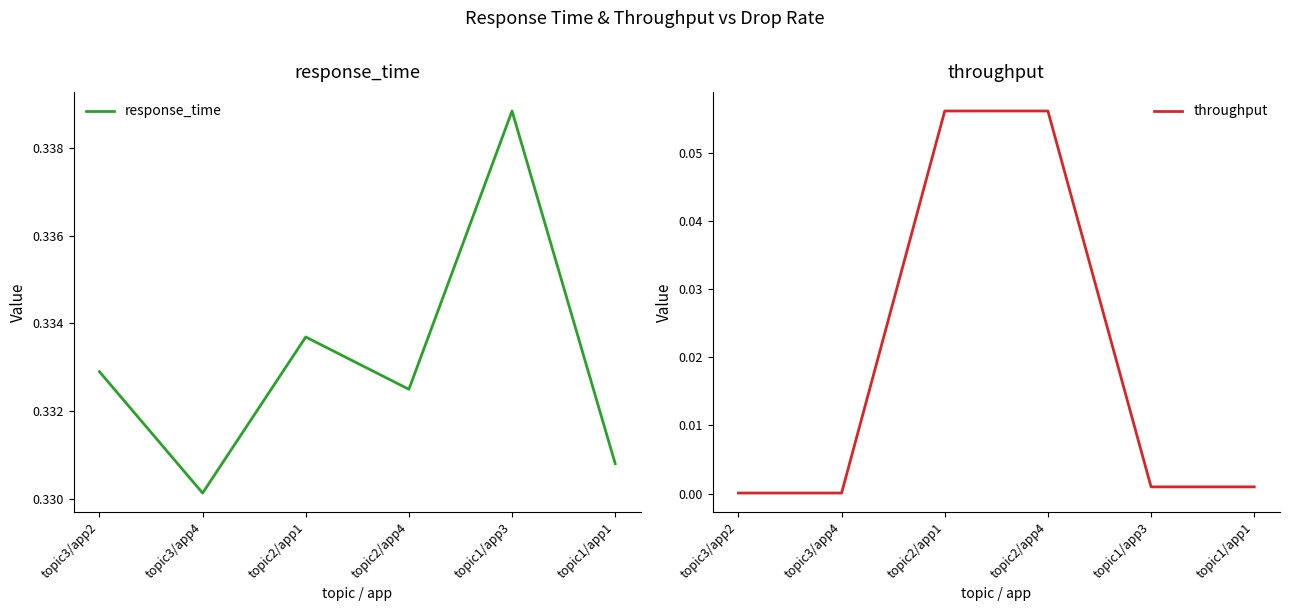

What are all the series names shown in the legend?

response_time, throughput